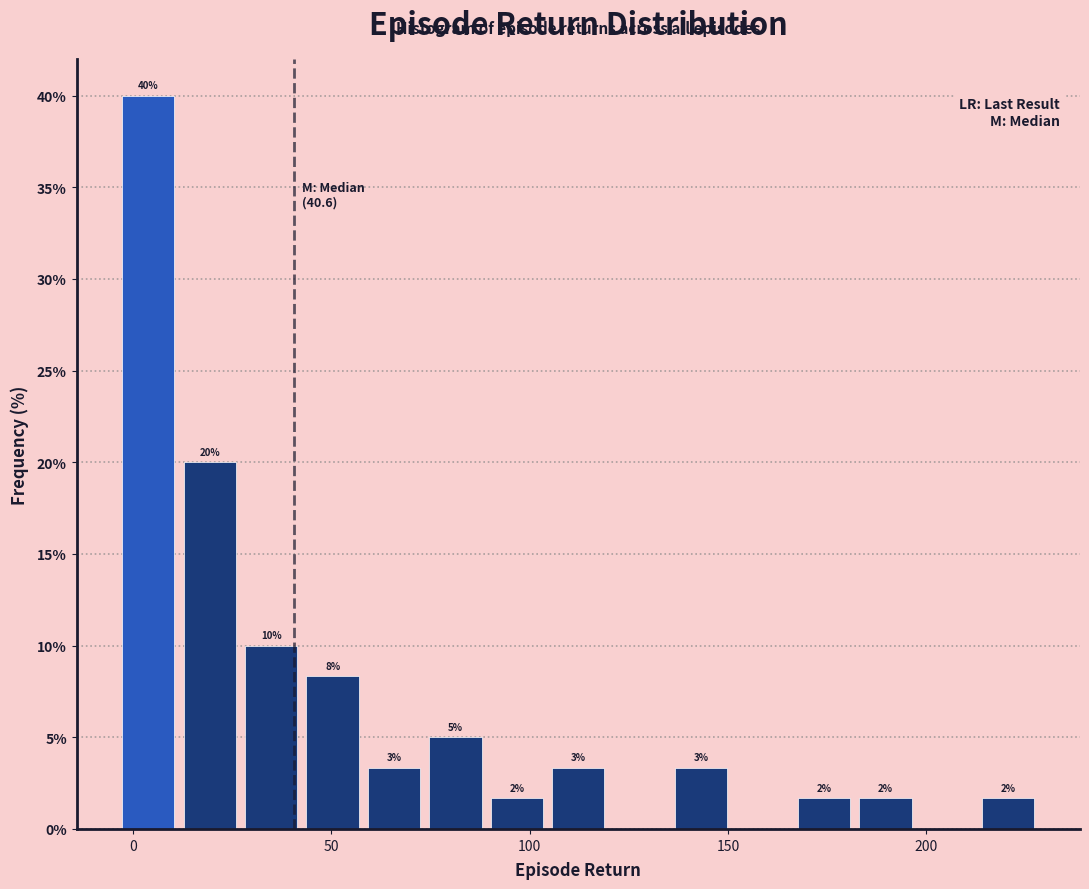

Read against the x-axis, roughly where is the centre of the tallest bar?

5